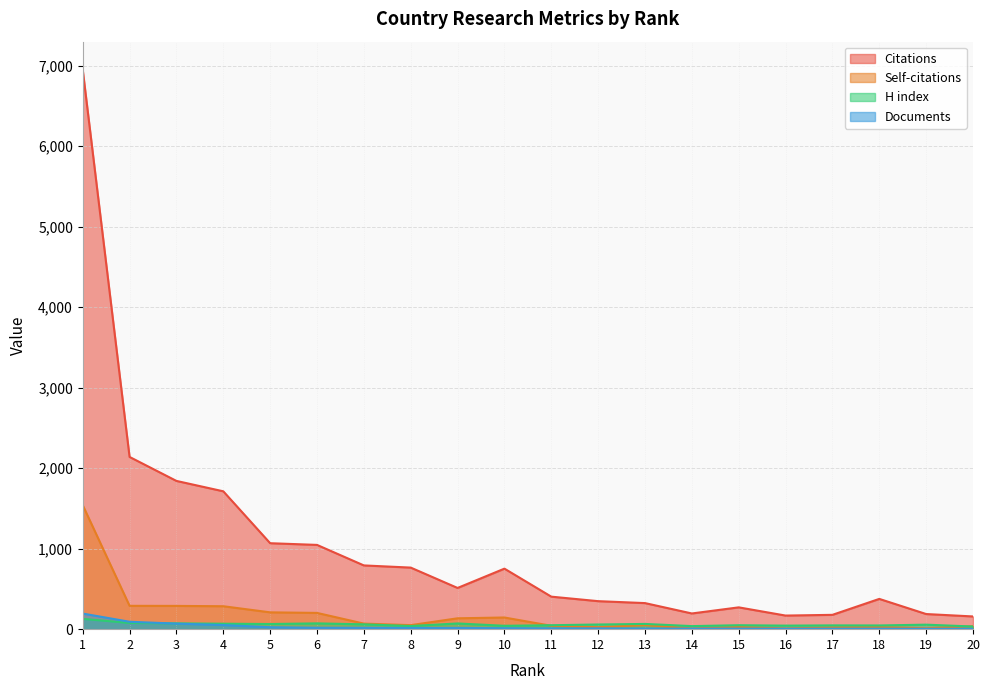

Where is the first local maximum for Self-citations?

10